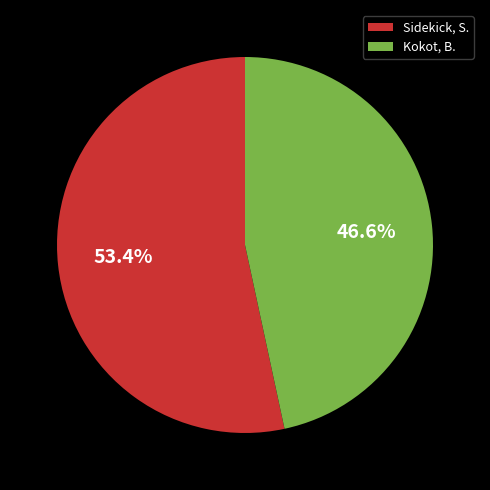

Rank the categories by value from highest to lowest.

Sidekick, S., Kokot, B.